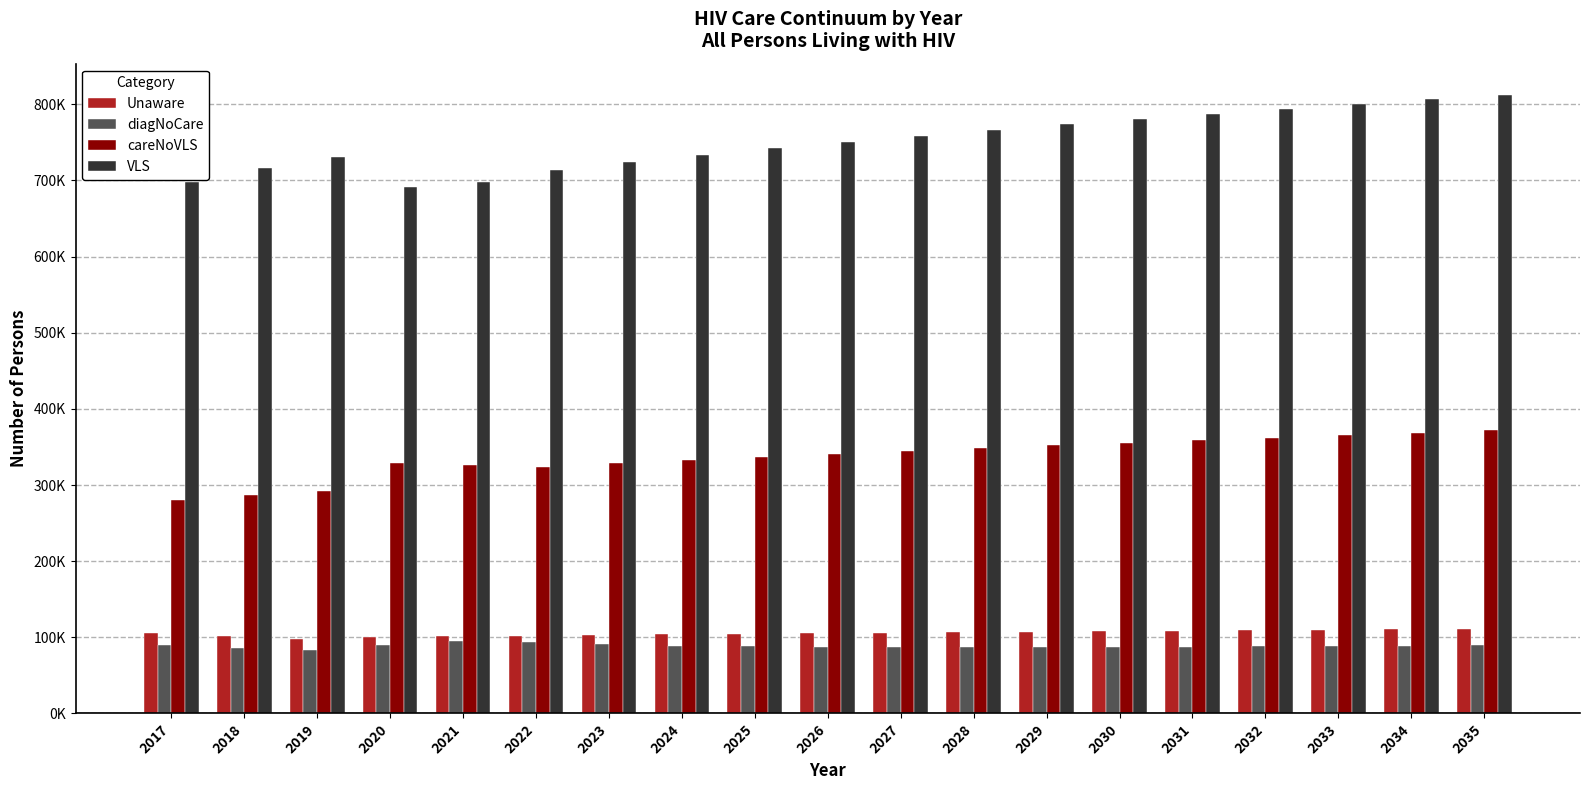

Is the value of careNoVLS at 2032 greater than the value of VLS at 2024?

No